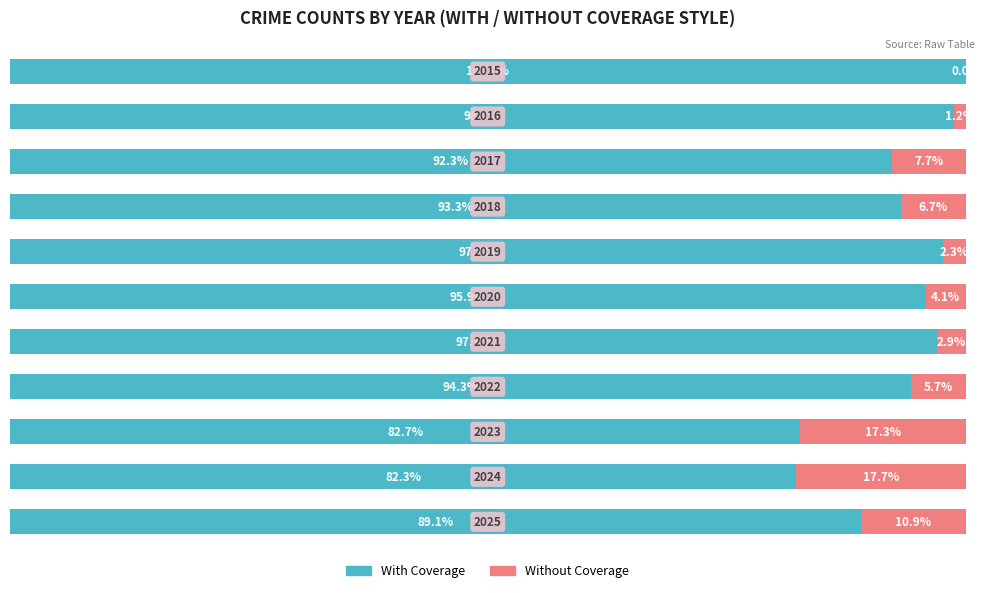

Reading left to right, what are all the values shown in this chart?

With Coverage: 100.0	98.8	92.3	93.3	97.7	95.9	97.1	94.3	82.7	82.3	89.1
Without Coverage: 0.0	1.2	7.7	6.7	2.3	4.1	2.9	5.7	17.3	17.7	10.9